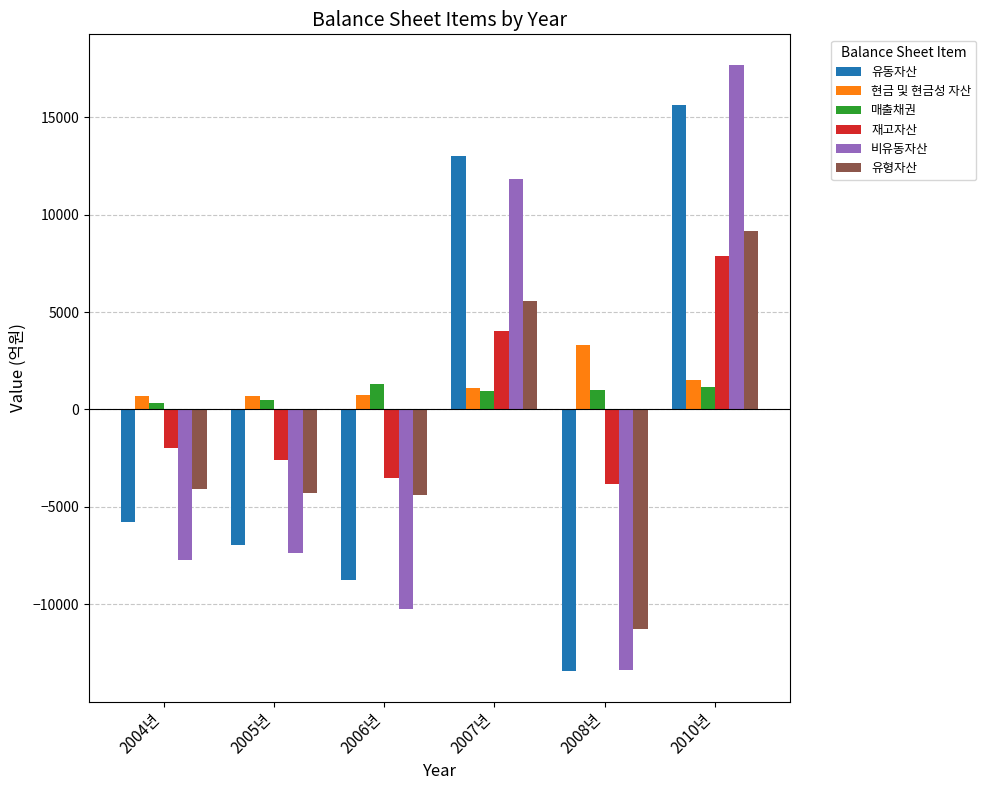

How many values in 비유동자산 are below zero?

4